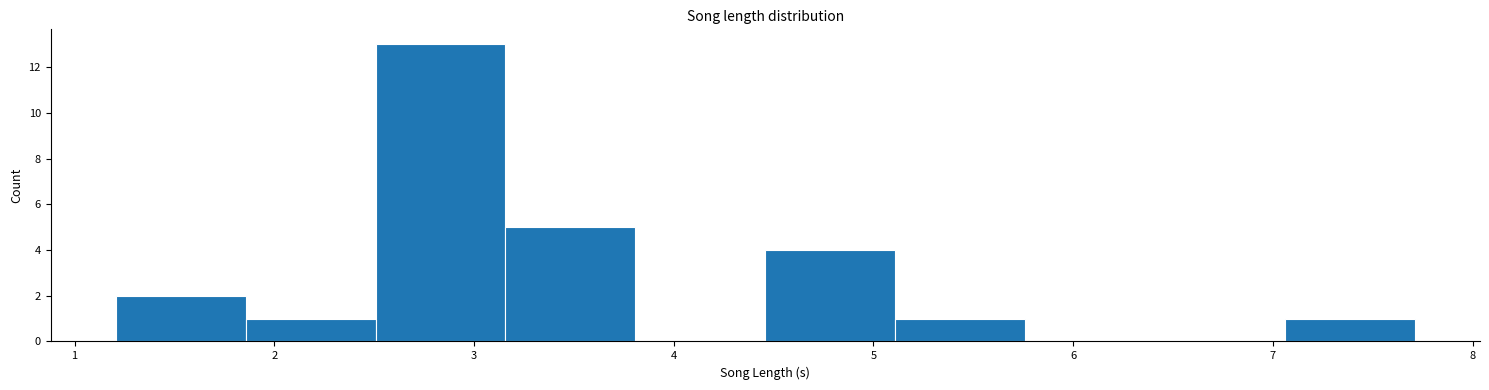

Over which range of the x-axis is the bar tallest?

2.5 to 3.2